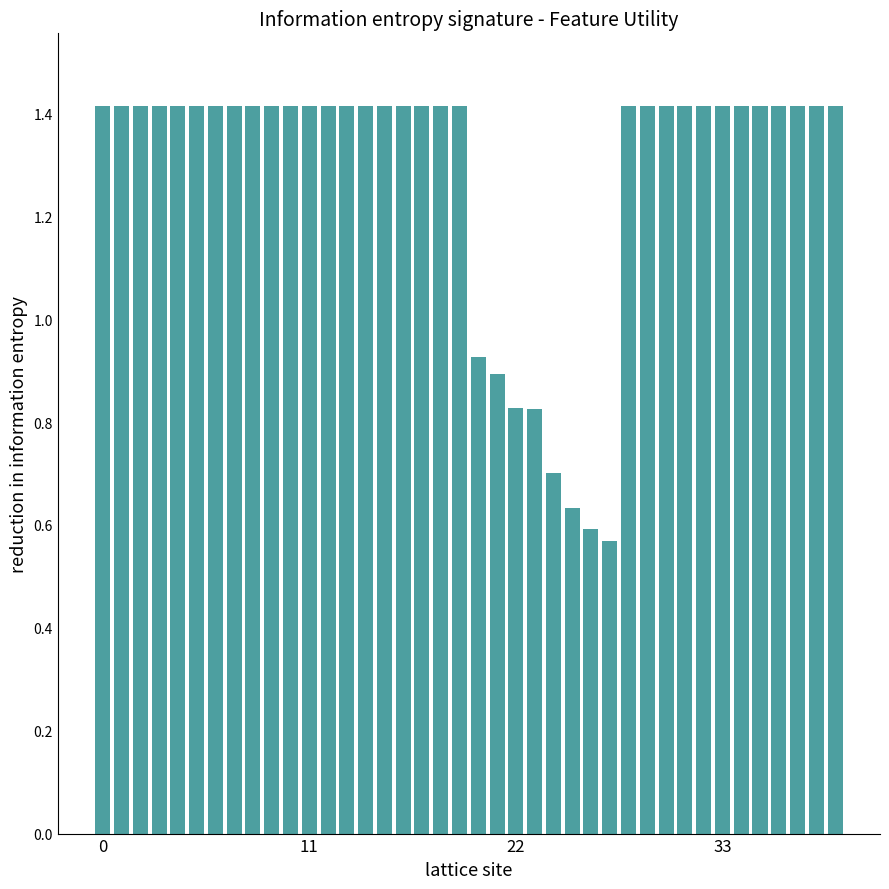

Count the number of data series in this chart.

1